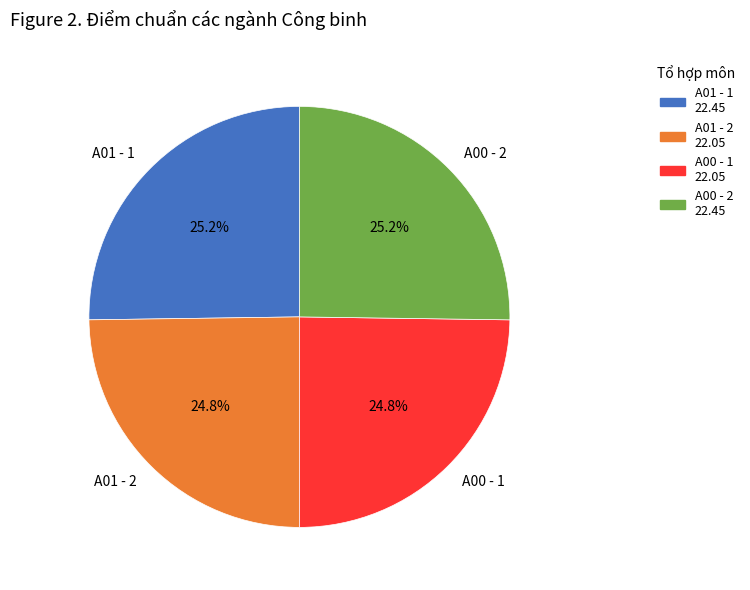

Is A01 - 2 the majority of the pie?

No